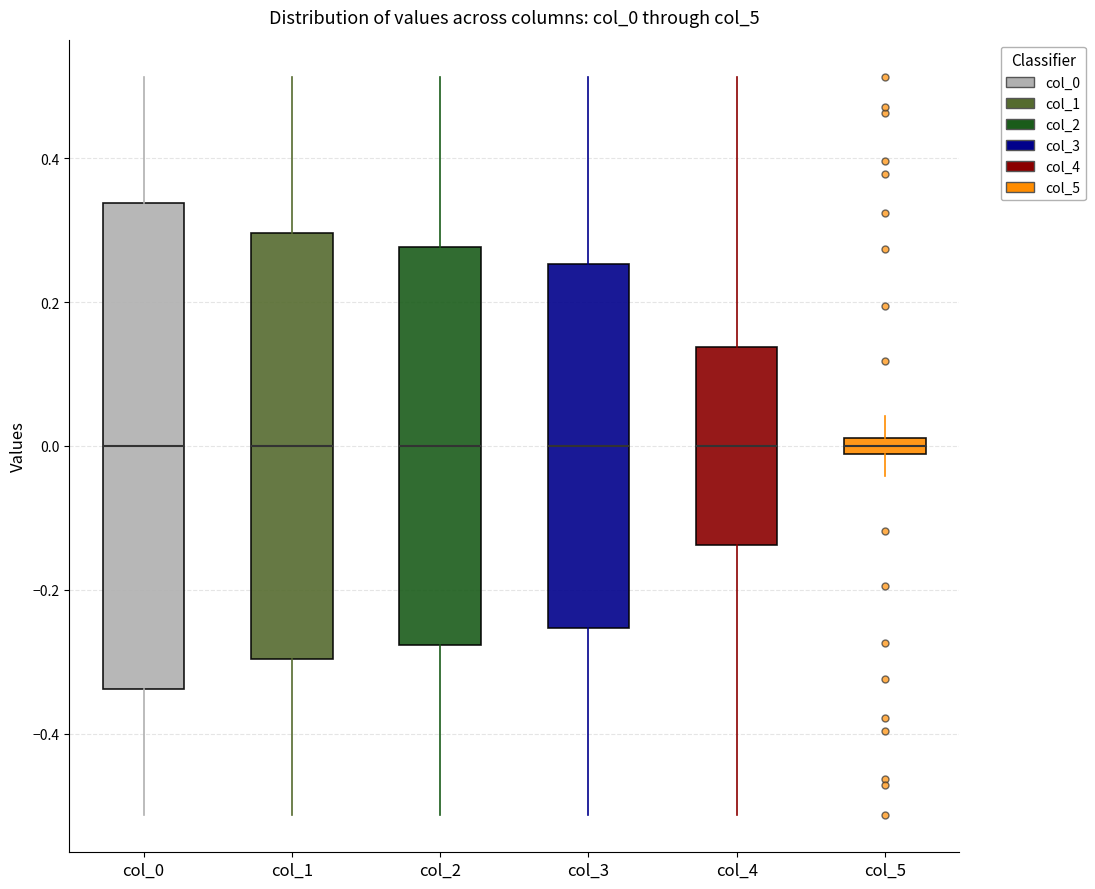

Where is the upper edge of the box for col_4 on the y-axis? The values are not printed on the chart, so give them approximately, as read against the axis.

0.14